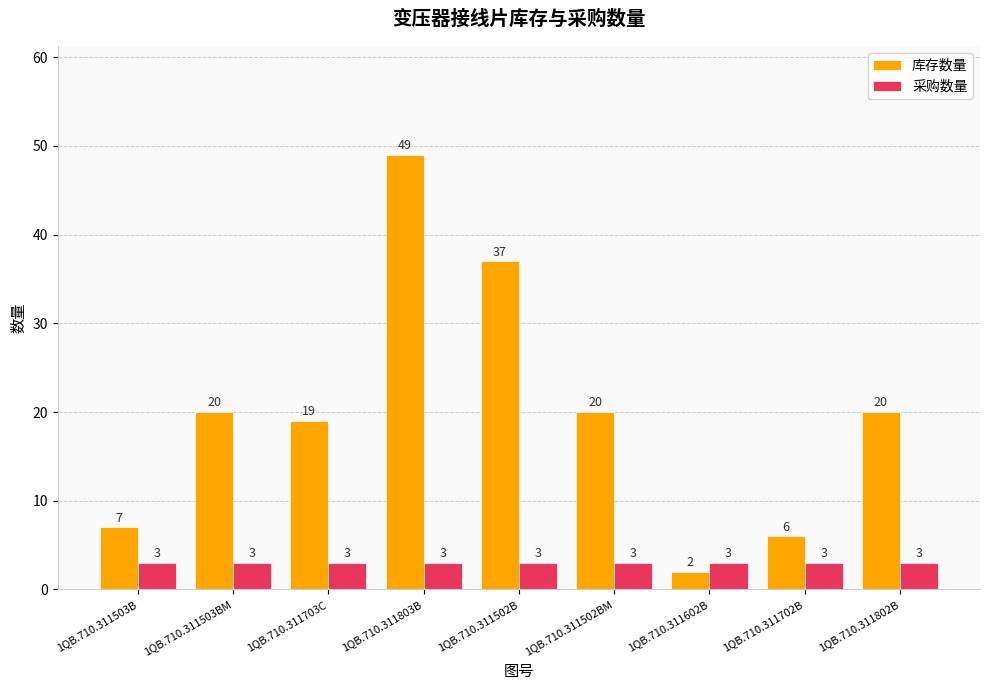

The 库存数量 series shows 19 at 1QB.710.311703C. True or false?

True